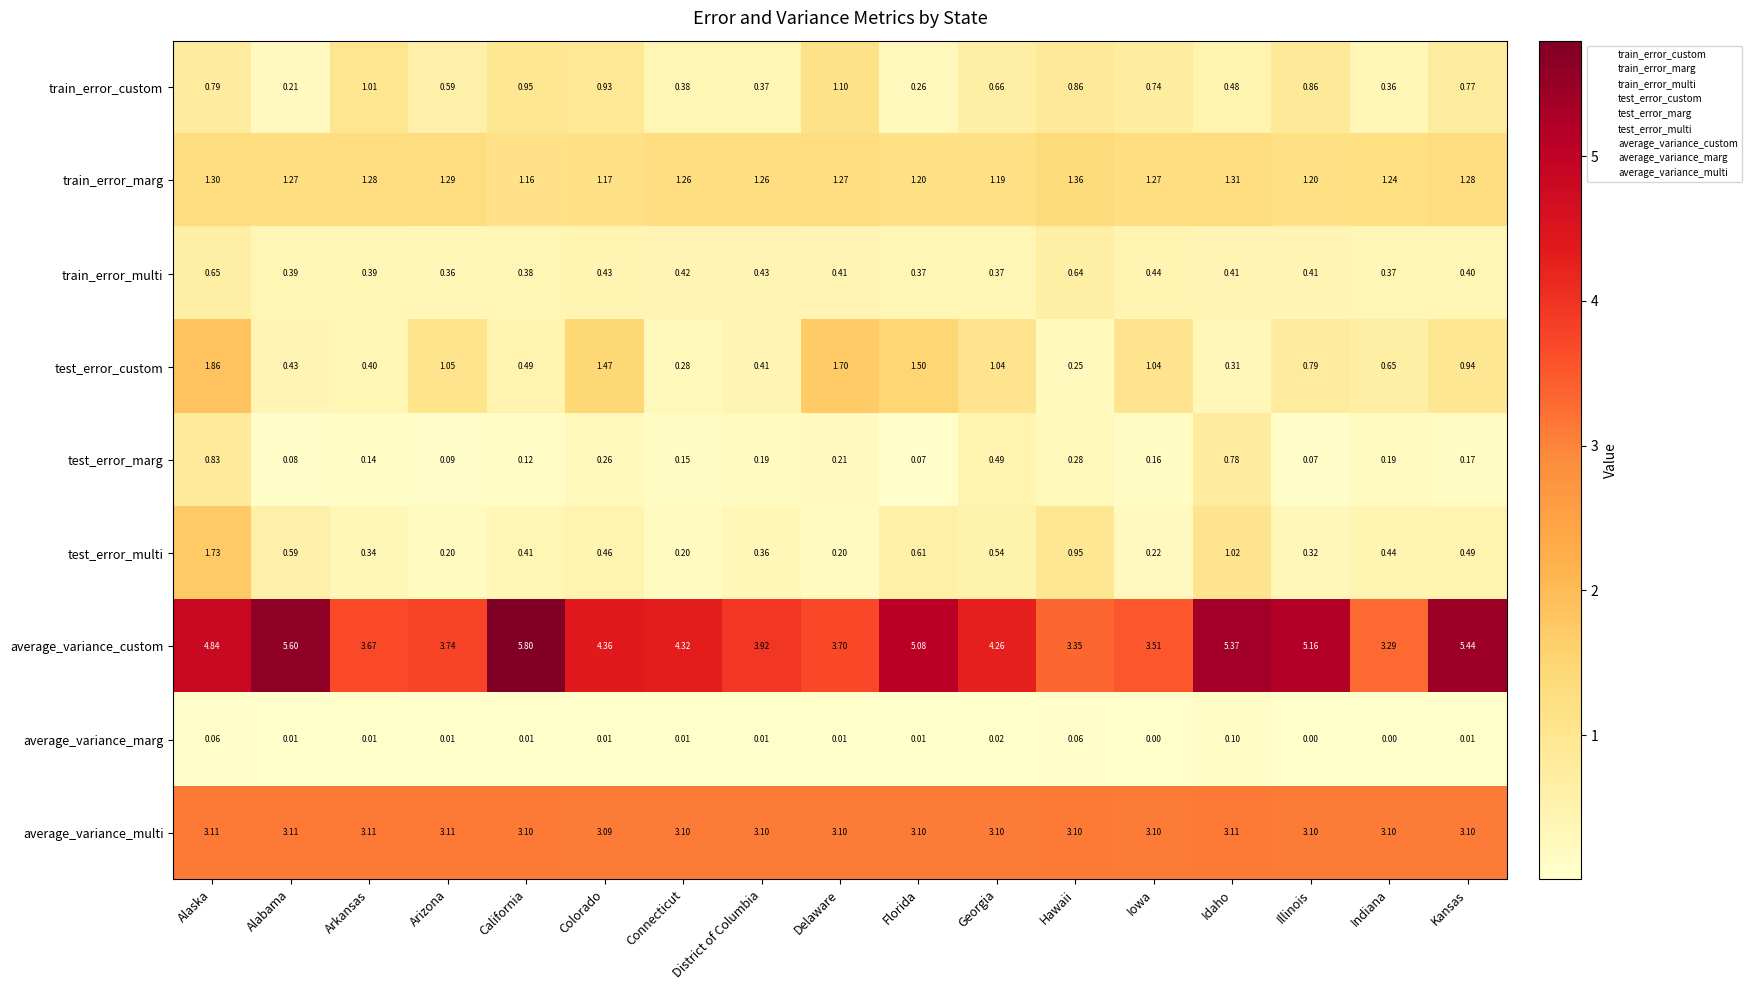

At which label is train_error_marg closest to 1?

California